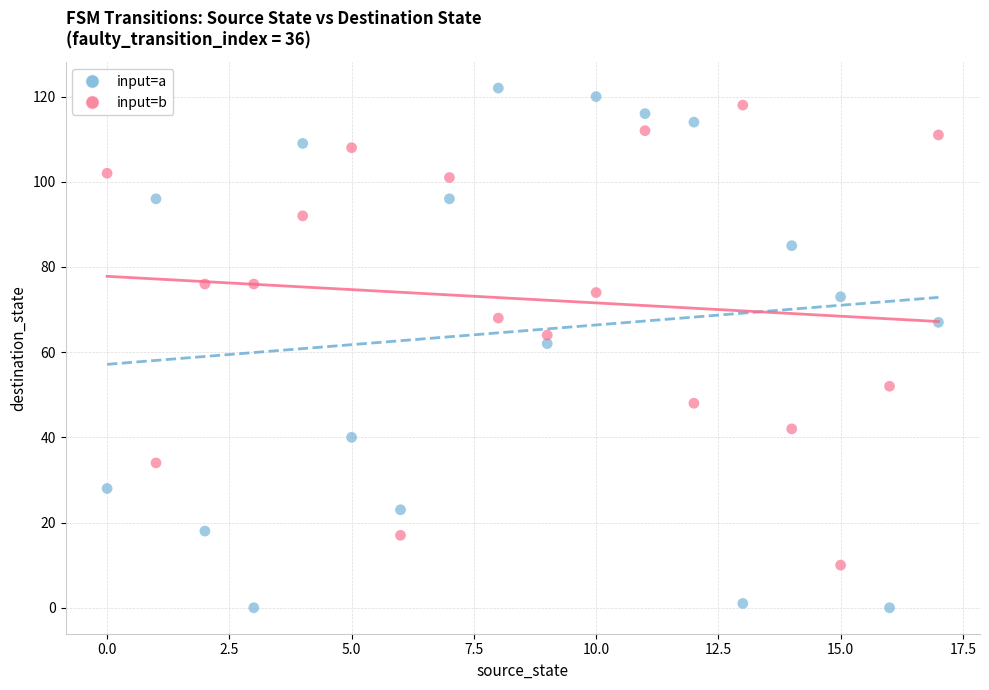

Across all data points, what is the range of Y values (max minus min)?

122